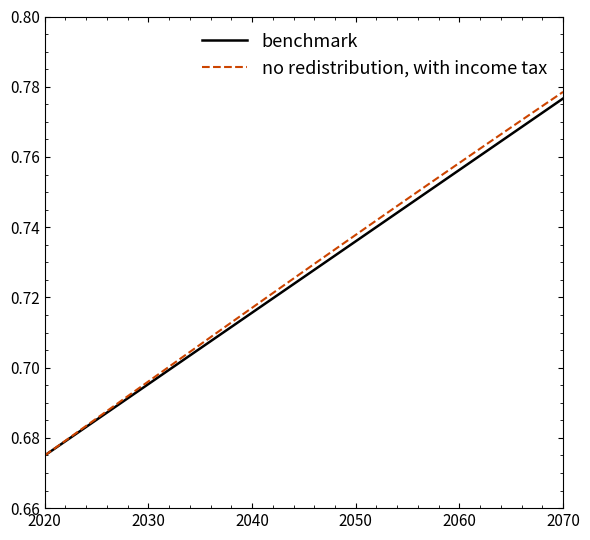

Which series has the largest range (max minus min)?

no redistribution, with income tax